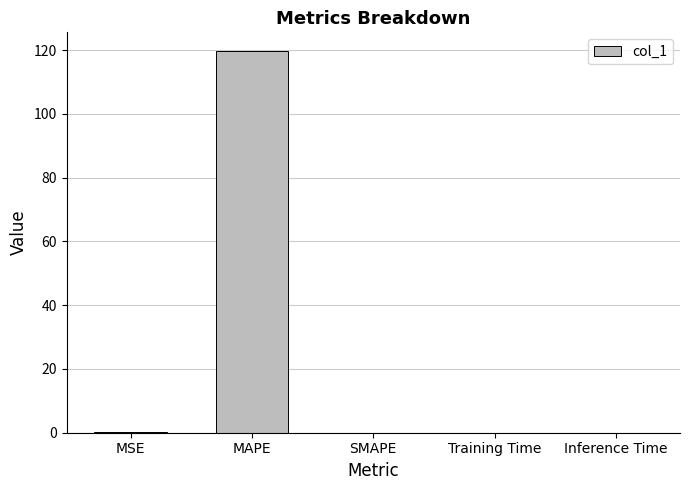

Are the bars grouped side by side (vs. stacked)?

No